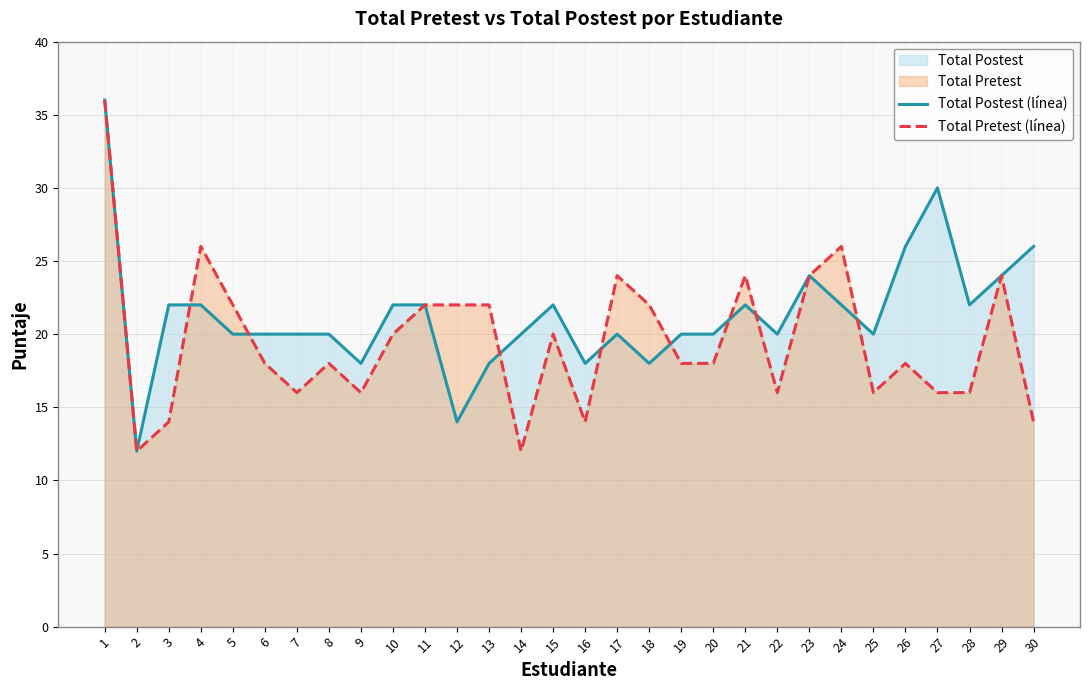

List the labels in order of Total Postest (línea) value, largest first.

1, 27, 26, 30, 23, 29, 3, 4, 10, 11, 15, 21, 24, 28, 5, 6, 7, 8, 14, 17, 19, 20, 22, 25, 9, 13, 16, 18, 12, 2